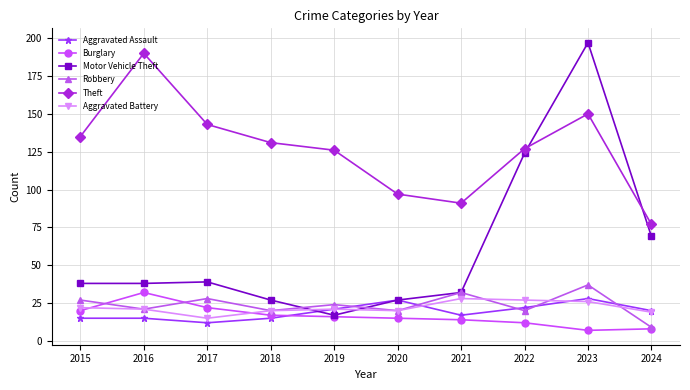

Which series has the largest total across all categories?

Theft